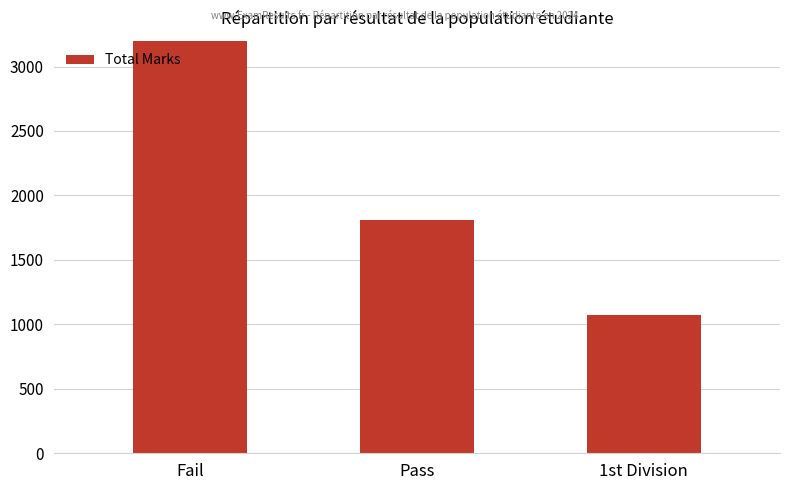

Are the bars grouped side by side (vs. stacked)?

No